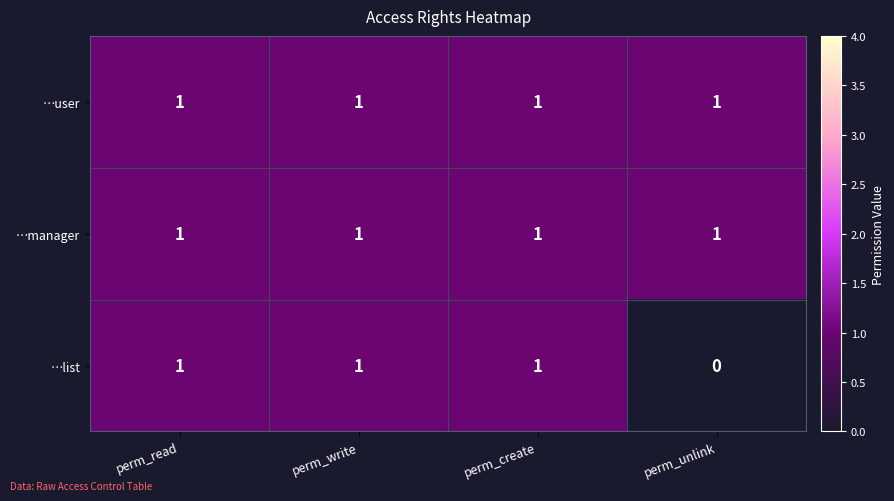

True or false: …manager has a value of 1 at perm_write.

True